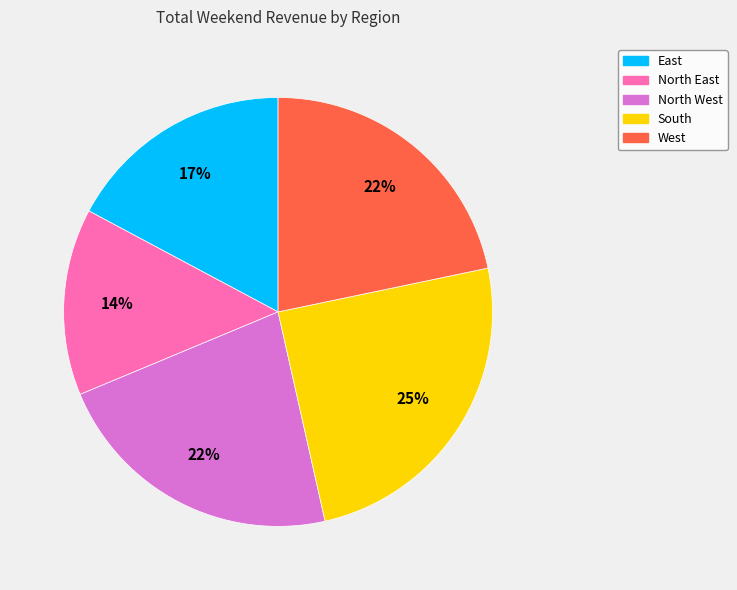

To the nearest percent, what is the difference between the largest and smallest slice percentages?

11%